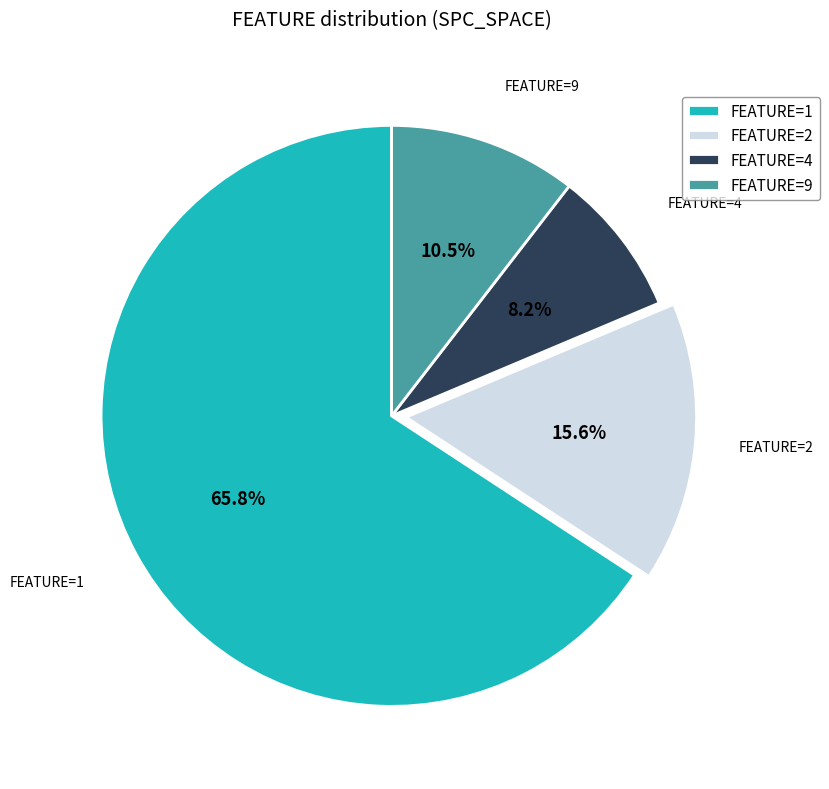

Rank the categories by value from lowest to highest.

FEATURE=4, FEATURE=9, FEATURE=2, FEATURE=1